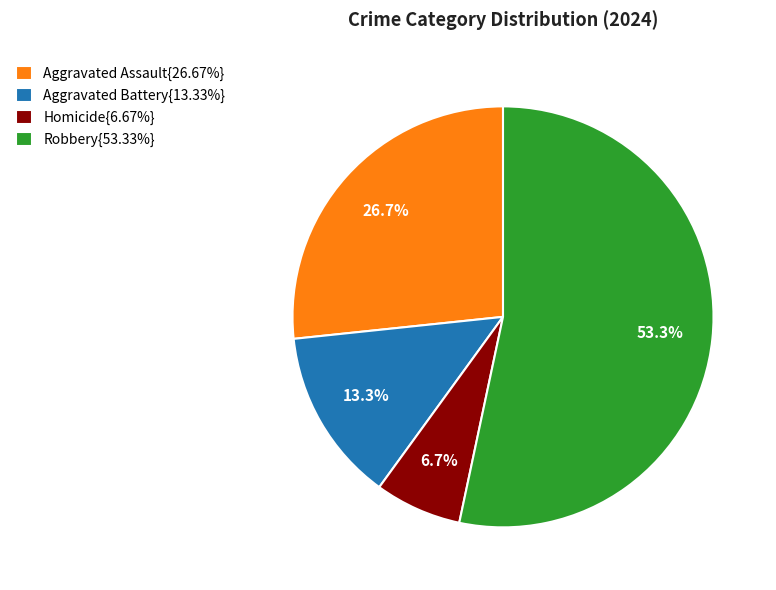

Approximately how many times larger is the value at Aggravated Battery{13.33%} compared to Homicide{6.67%}?

2.0